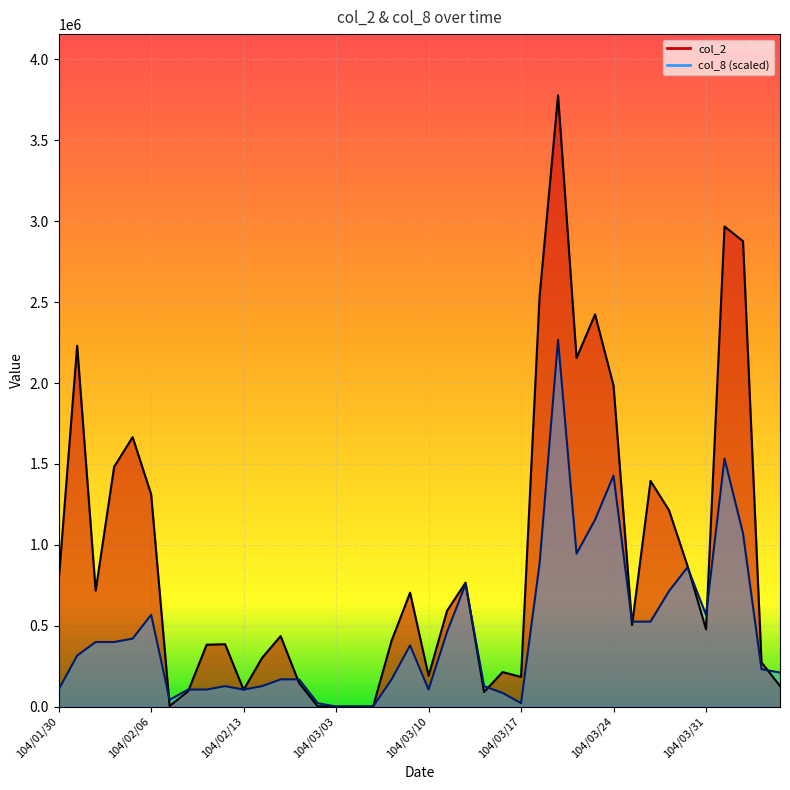

How many values in col_2 line are above zero?

37